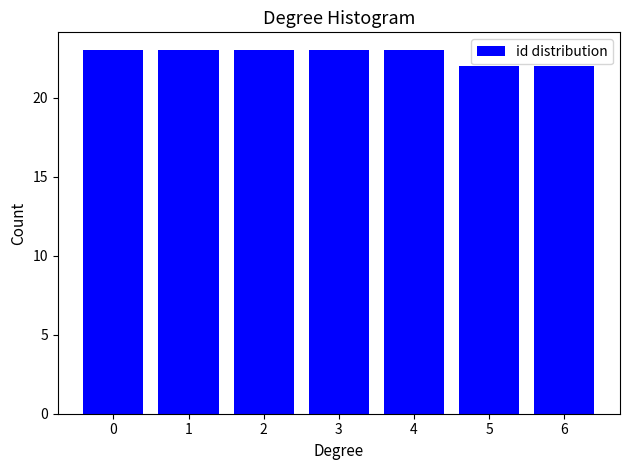

Reading left to right, extract all data points from this chart.

0=23	1=23	2=23	3=23	4=23	5=22	6=22